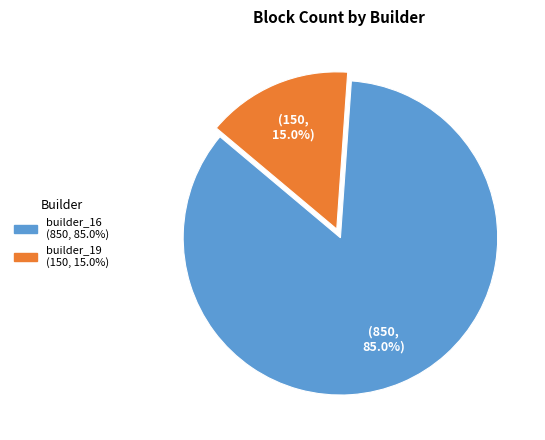

Does any single category account for the majority?

Yes